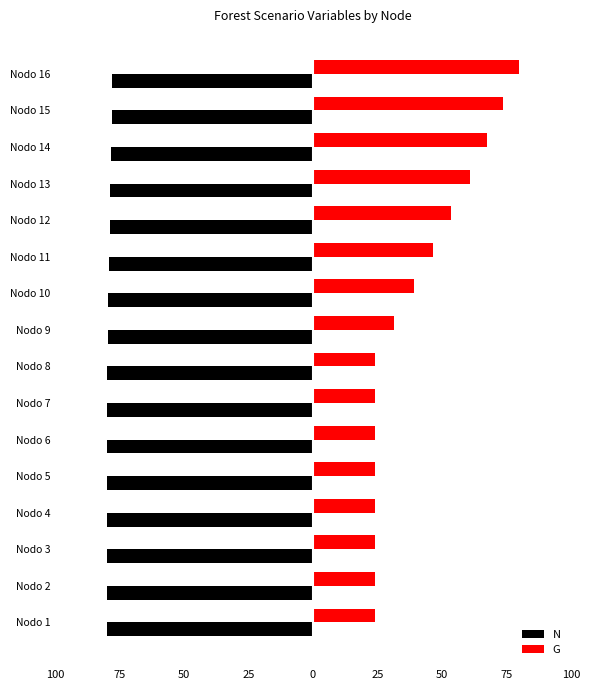

What is the value of the N bar at the 5th from the left?

-80.0